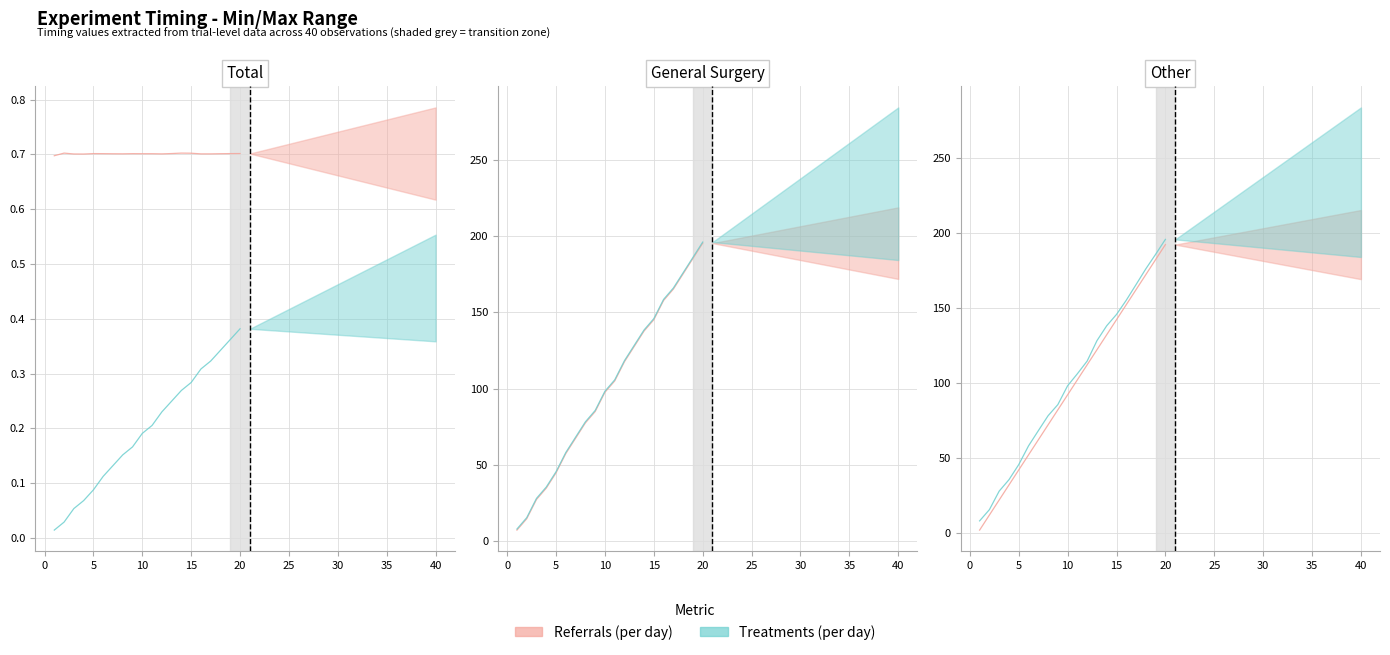

At which label is Treatments (per day) closest to 101?

10